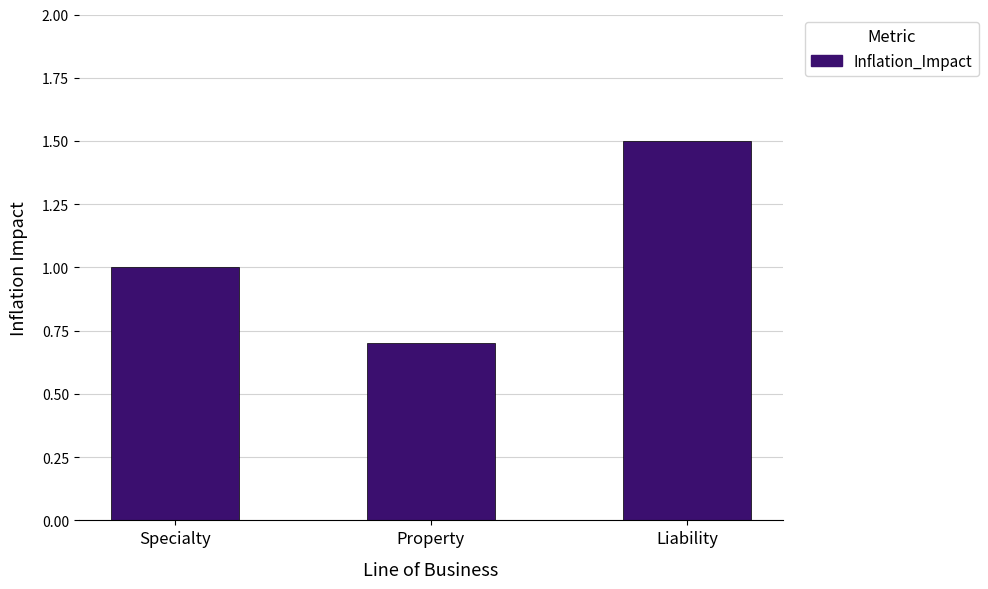

Are the bars grouped side by side (vs. stacked)?

No